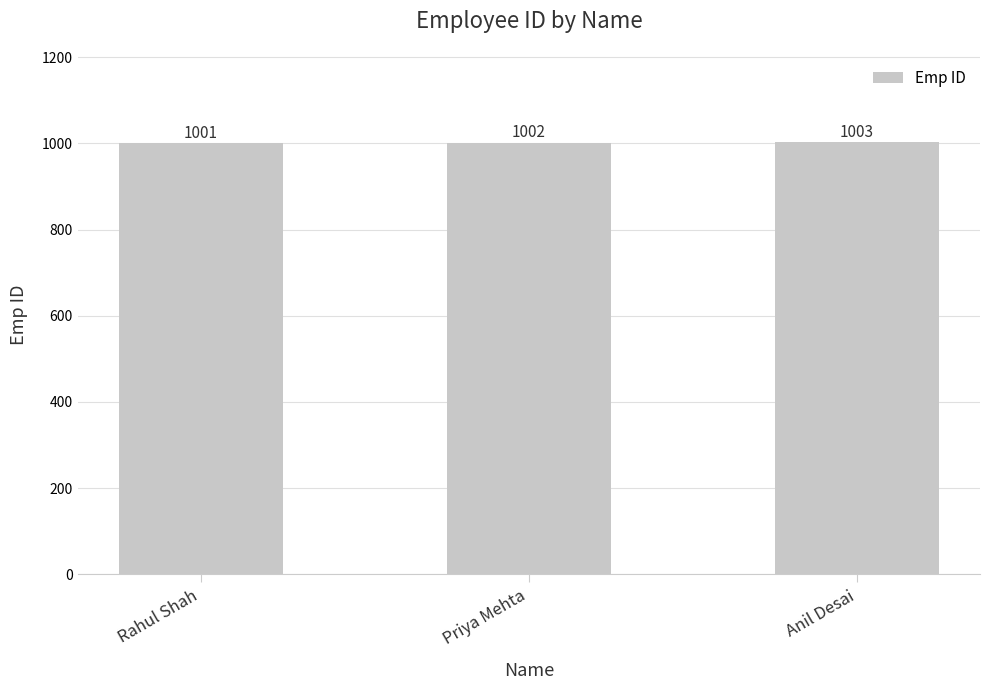

The chart shows a value of 585 at Anil Desai. True or false?

False